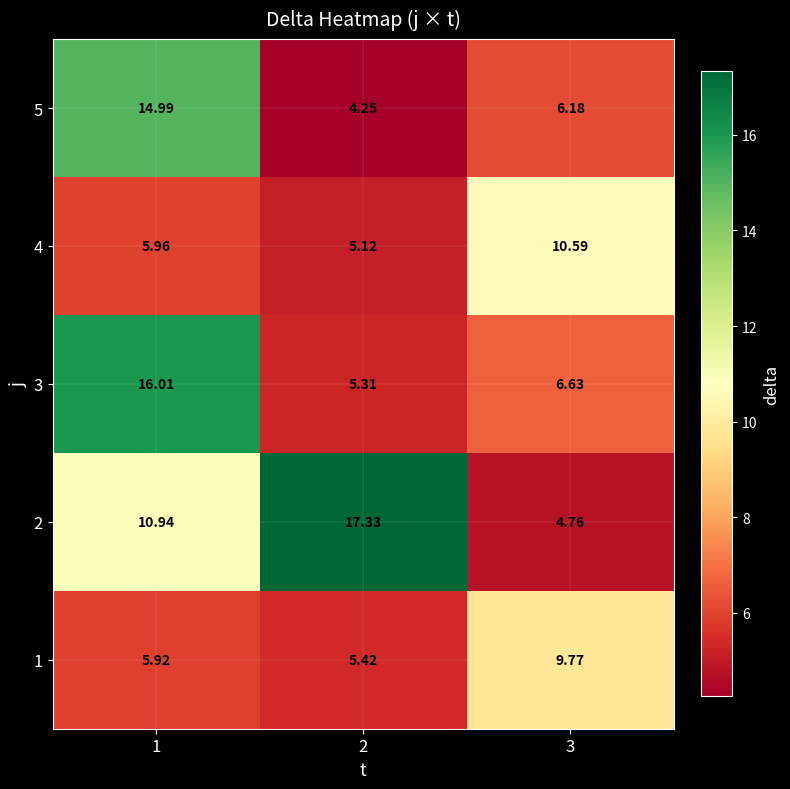

Is the value of 5 at 1 greater than the value of 3 at 1?

No